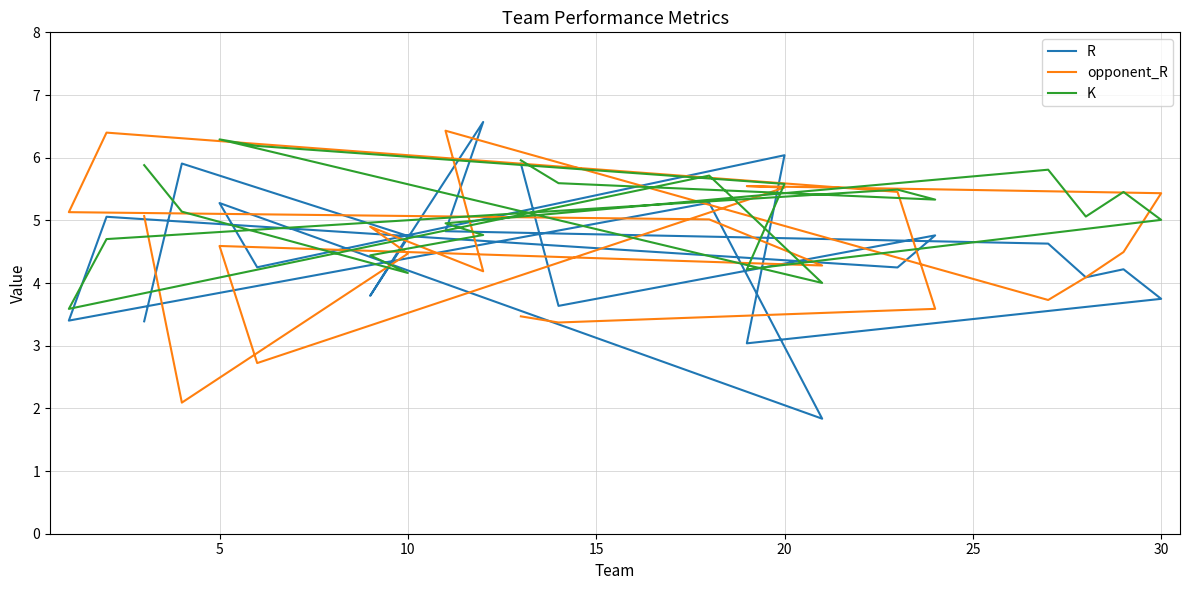

Reading left to right, list all the values displayed in this chart.

R: 3.4	5.9	4.8	3.8	6.6	4.8	4.6	4.1	4.2	3.7	3.0	6.0	4.3	5.3	1.8	5.3	3.4	5.1	4.2	4.8	3.6	5.9
opponent_R: 5.1	2.1	4.5	4.9	4.2	6.4	3.7	4.1	4.5	5.4	5.5	5.5	2.7	4.6	4.3	5.0	5.1	6.4	5.5	3.6	3.4	3.5
K: 5.9	5.1	4.2	4.4	4.8	5.0	5.8	5.1	5.5	5.0	4.2	5.6	6.2	6.3	4.0	5.7	3.6	4.7	5.5	5.3	5.6	6.0